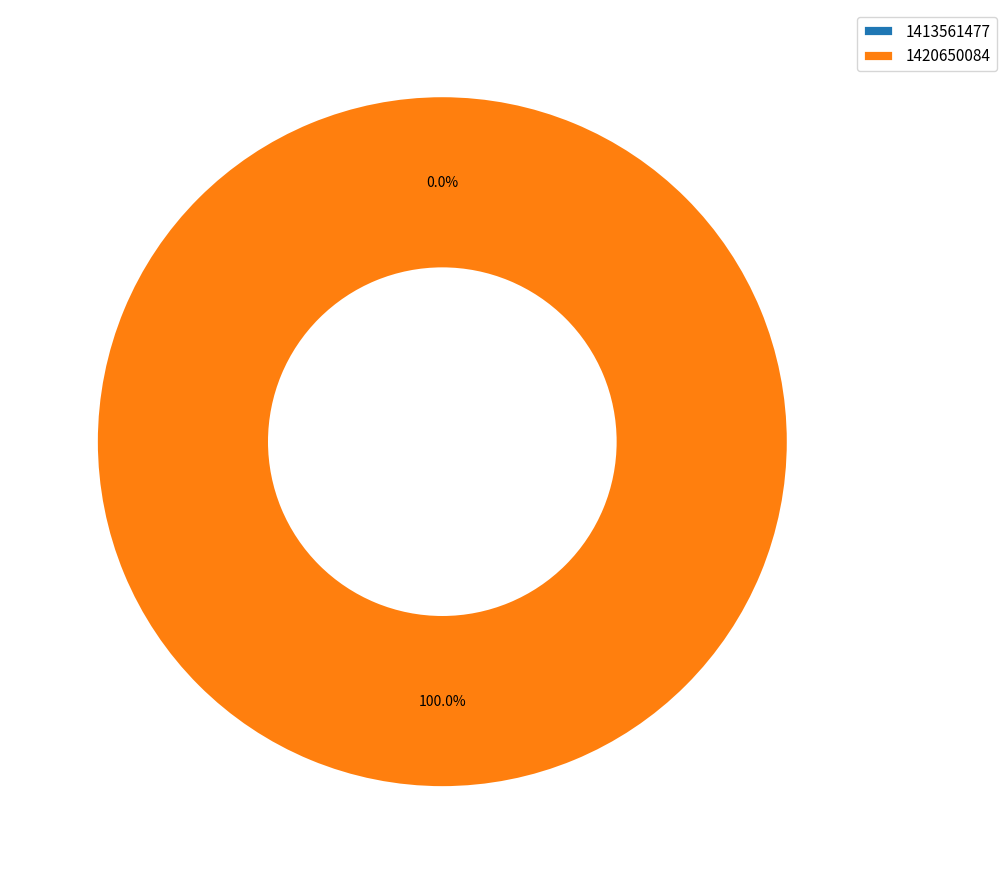

How many slices are in this pie chart?

2